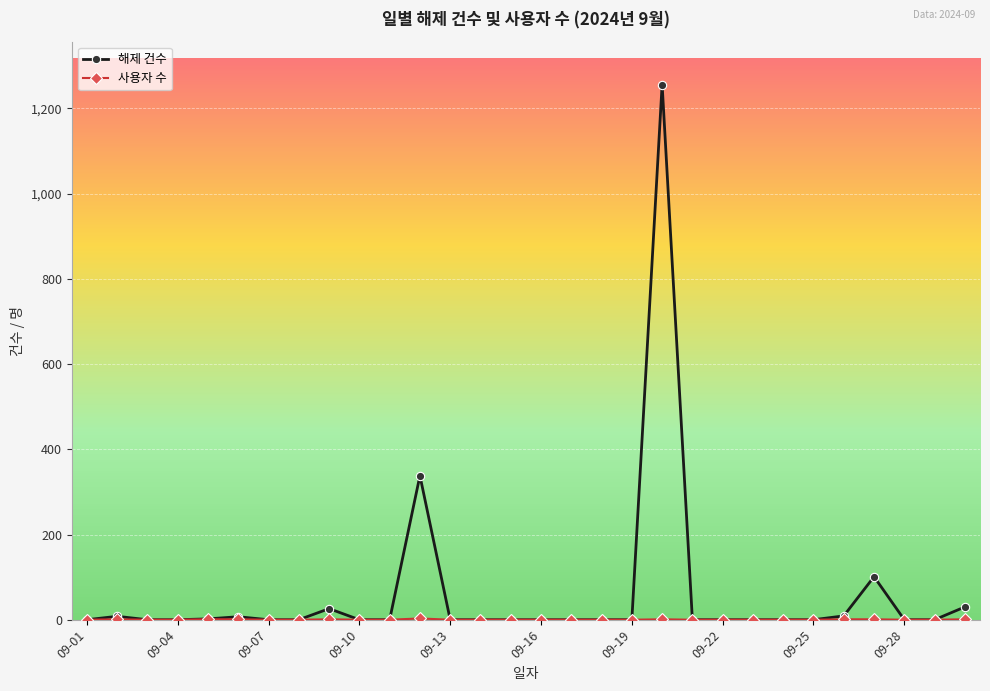

Which series has the largest range (max minus min)?

해제 건수